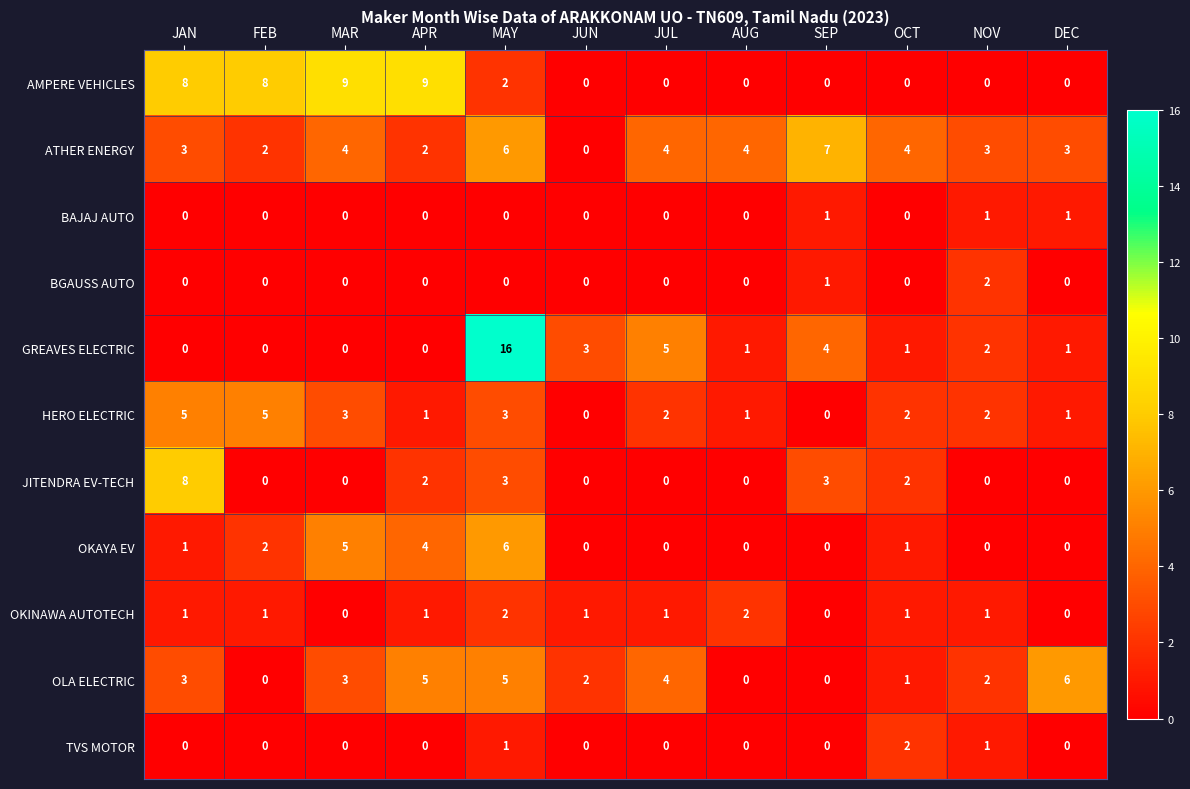

What is the maximum value for GREAVES ELECTRIC?

16